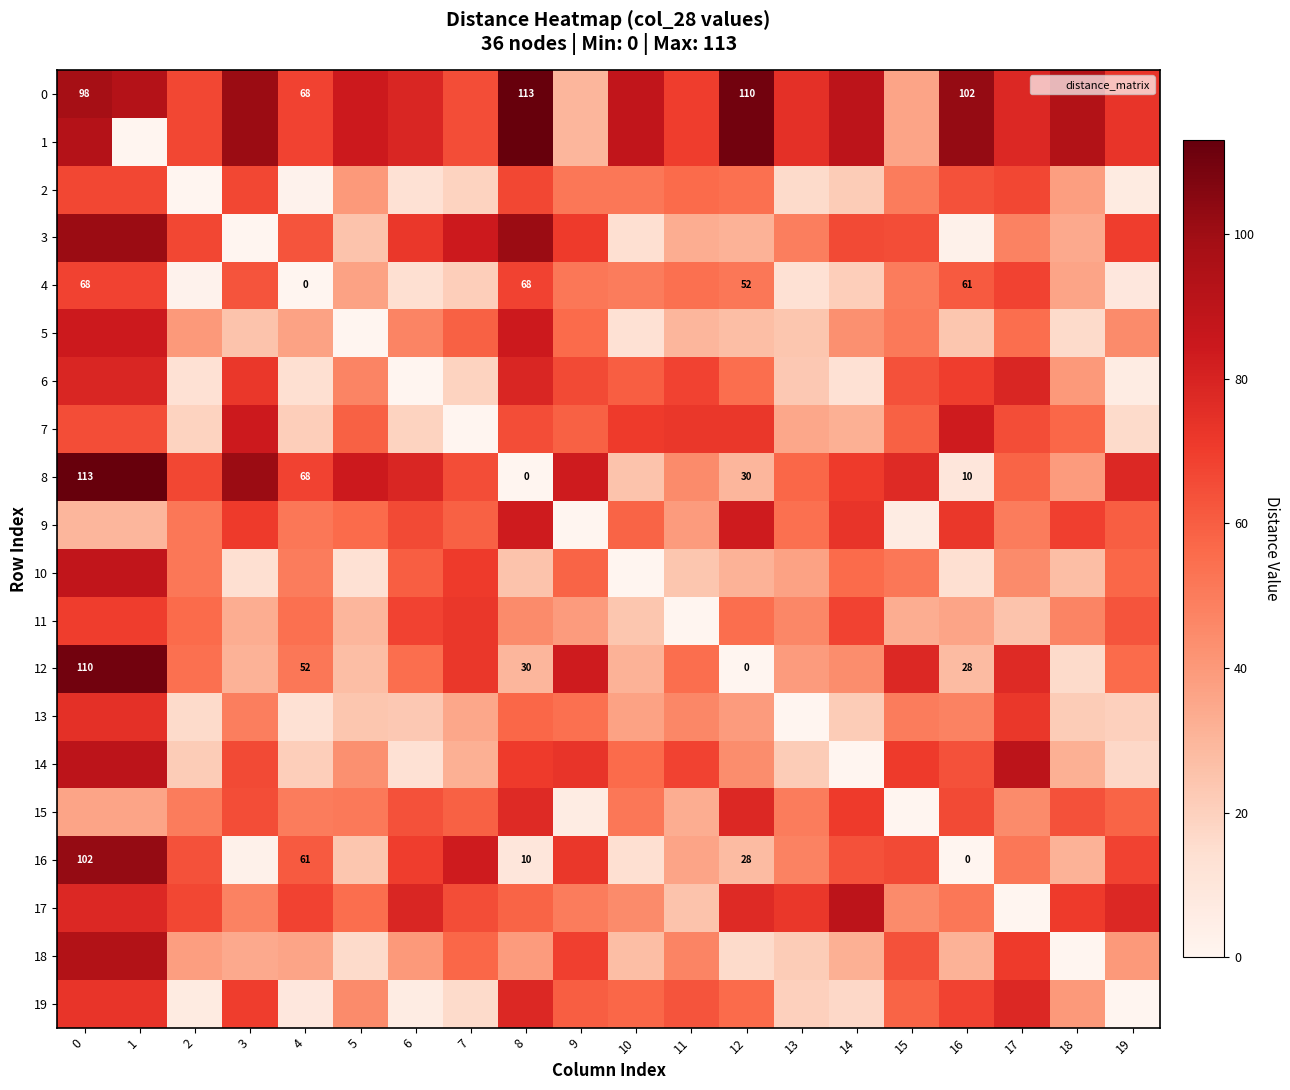

Which label corresponds to the smallest value in the chart?

1